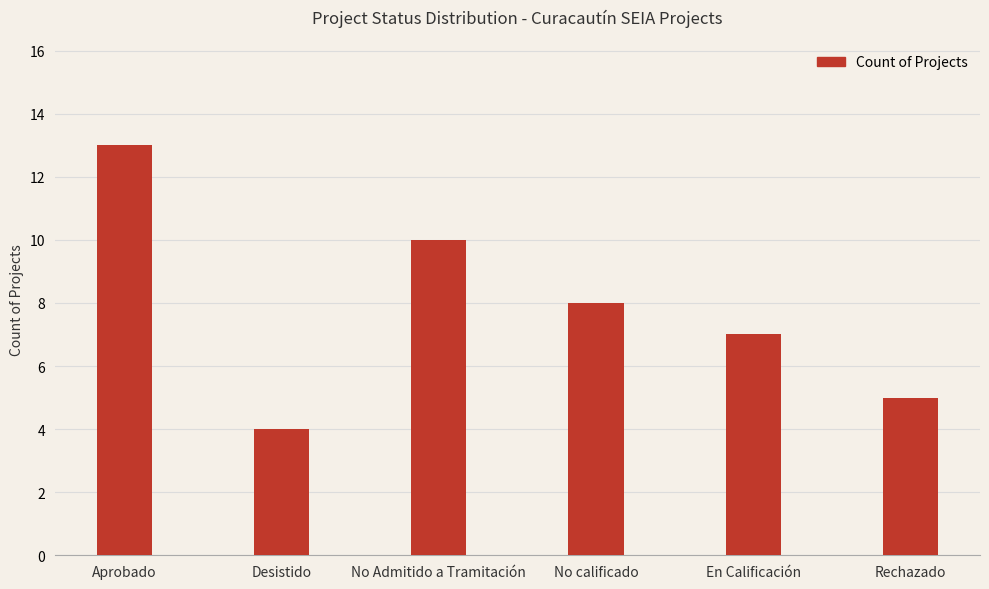

What is the average value?

8